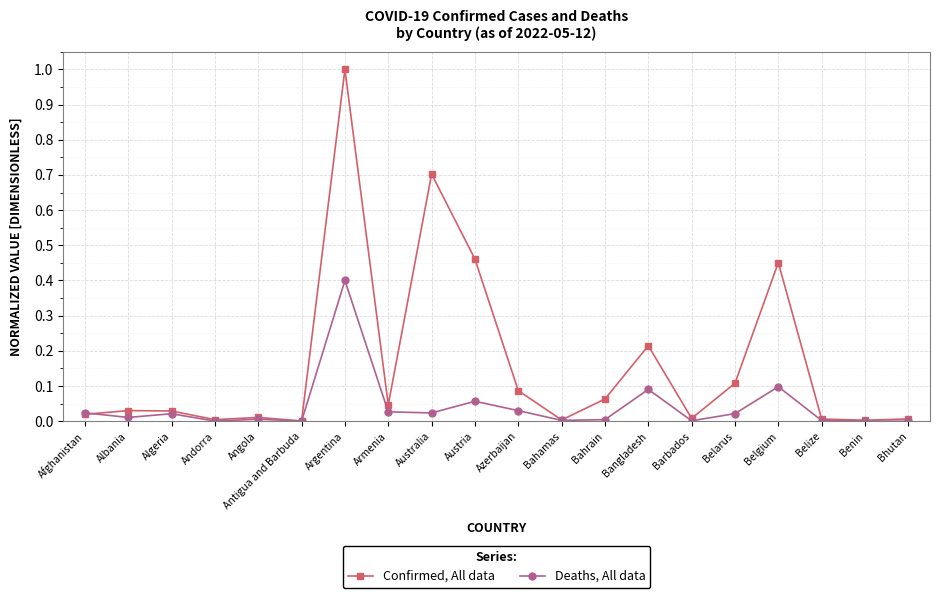

Is this an area chart (filled region under the line)?

No